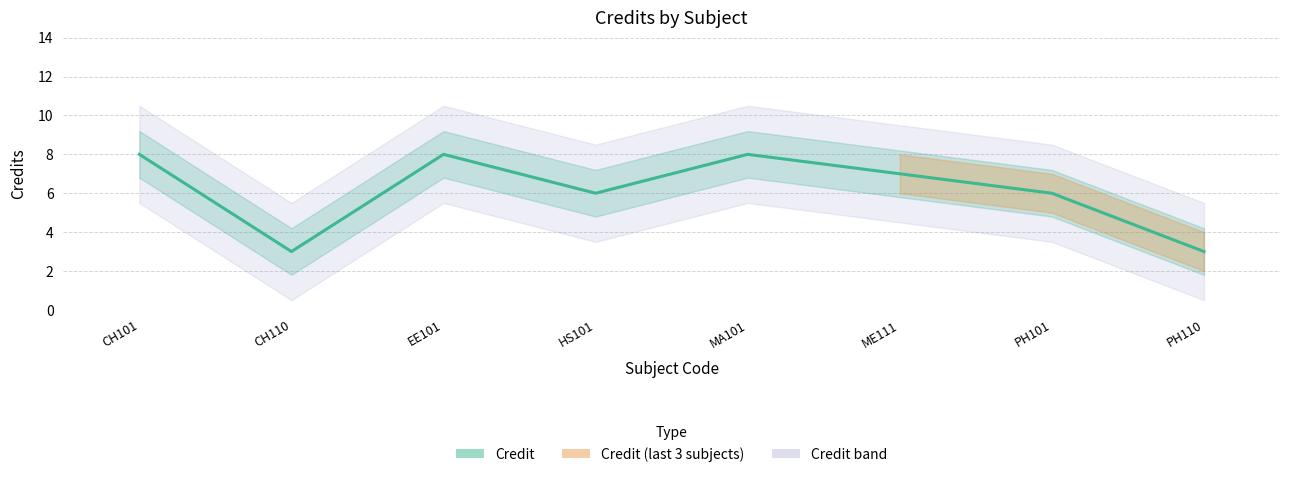

Where is the data nearest to the value 5?

HS101